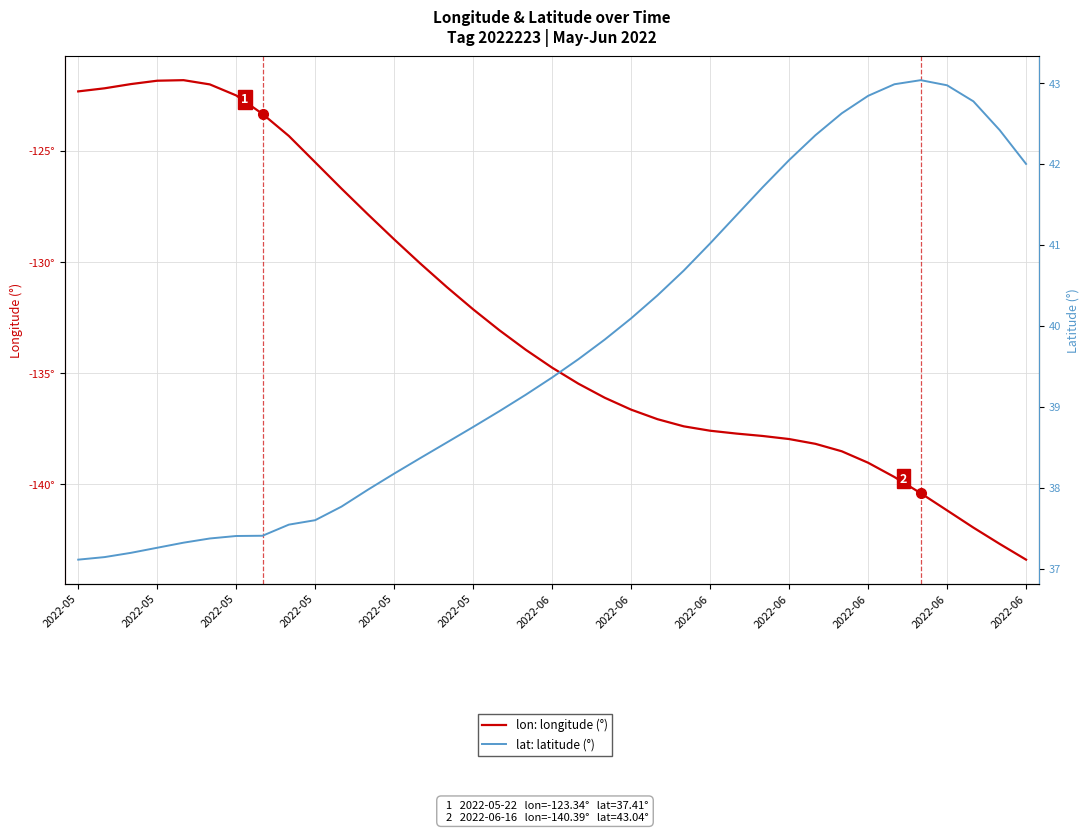

Reading left to right, extract all data points from this chart.

lon: longitude (°): -122.3	-122.2	-122.0	-121.8	-121.8	-122.0	-122.5	-123.3	-124.3	-125.5	-126.7	-127.9	-129.0	-130.1	-131.1	-132.1	-133.1	-133.9	-134.7	-135.5	-136.1	-136.6	-137.1	-137.4	-137.6	-137.7	-137.8	-138.0	-138.2	-138.5	-139.0	-139.7	-140.4	-141.2	-141.9	-142.7	-143.4
lat: latitude (°): 37.1	37.1	37.2	37.3	37.3	37.4	37.4	37.4	37.5	37.6	37.8	38.0	38.2	38.4	38.6	38.7	38.9	39.1	39.4	39.6	39.8	40.1	40.4	40.7	41.0	41.4	41.7	42.0	42.4	42.6	42.8	43.0	43.0	43.0	42.8	42.4	42.0